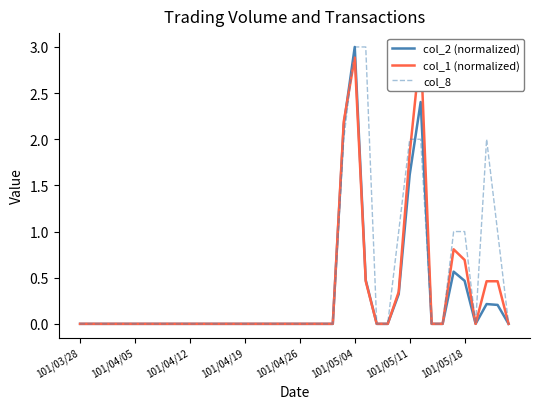

What are all the series names shown in the legend?

col_2 (normalized), col_1 (normalized), col_8